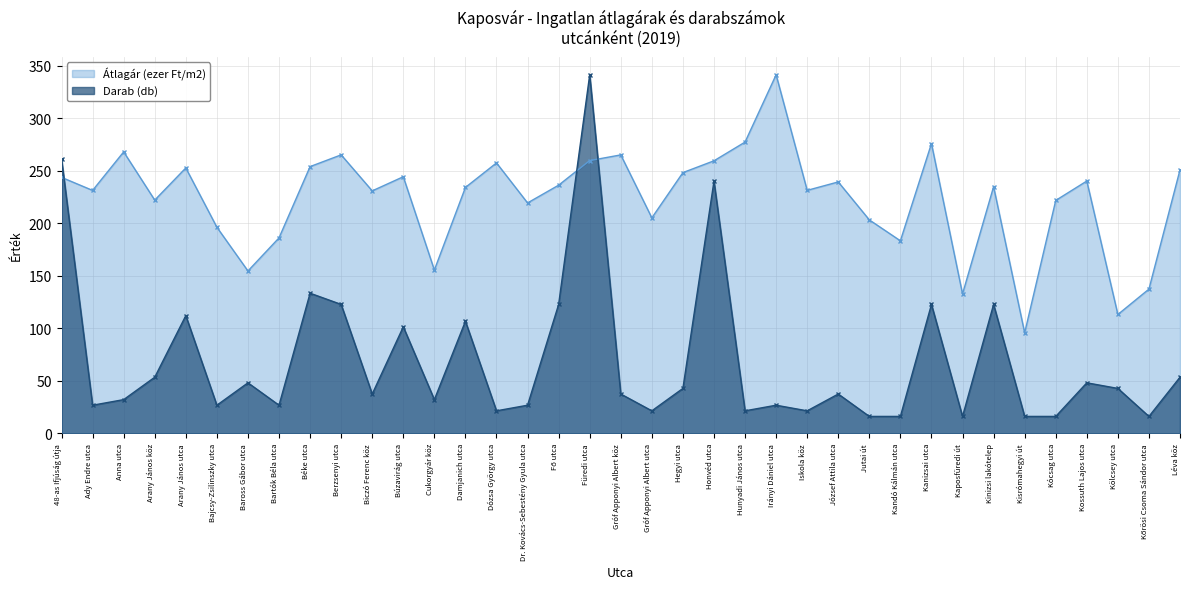

What is the approximate value of Átlagár (ezer Ft/m2) at Damjanich utca?

233.9